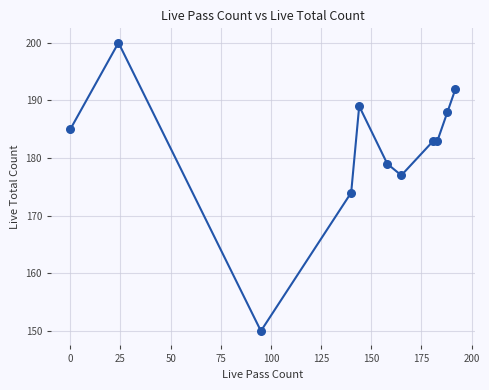

What Y value in the scatter plot is closest to 175?

174